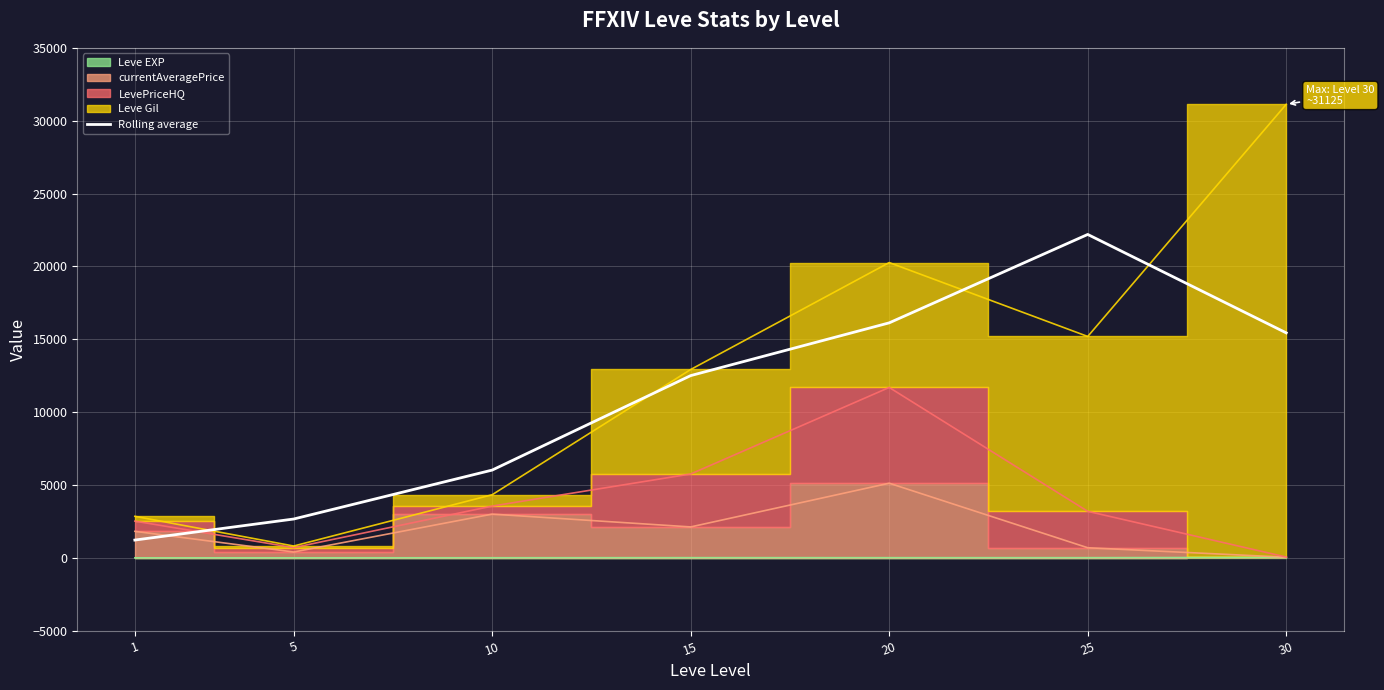

The value of Rolling average at 25 is 30871.9. True or false?

False